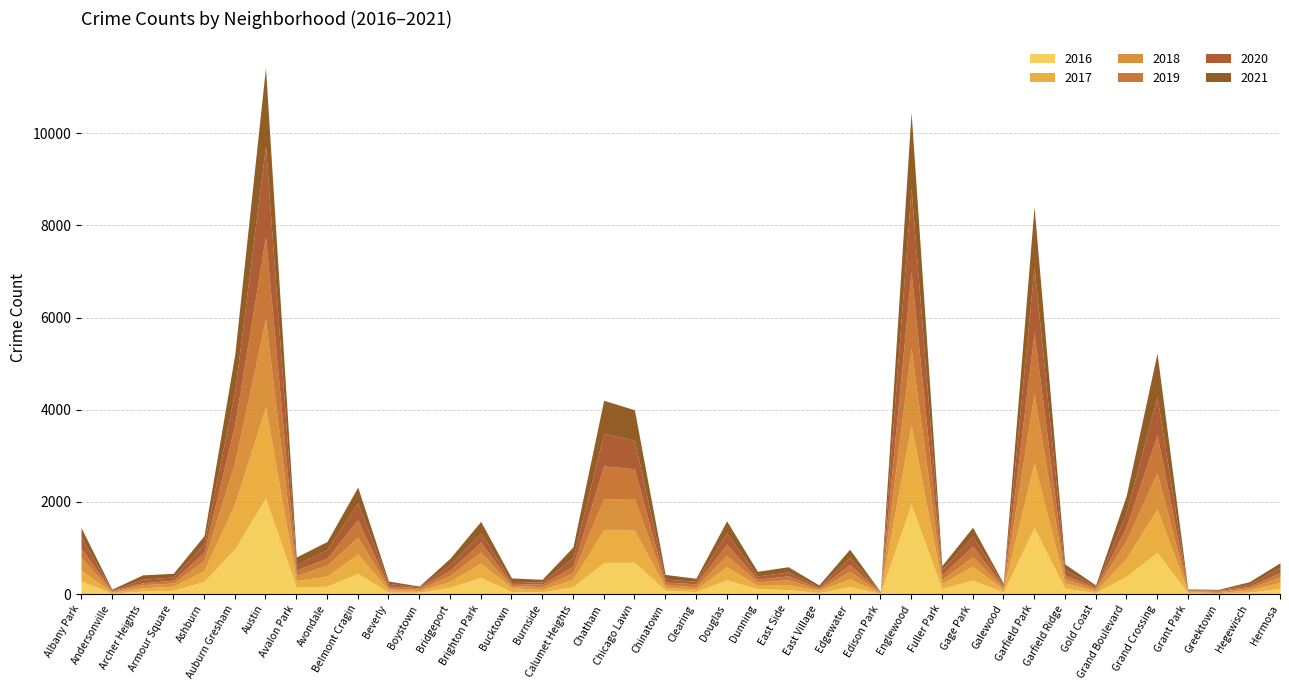

True or false: 2021 has a value of 231 at Calumet Heights.

True